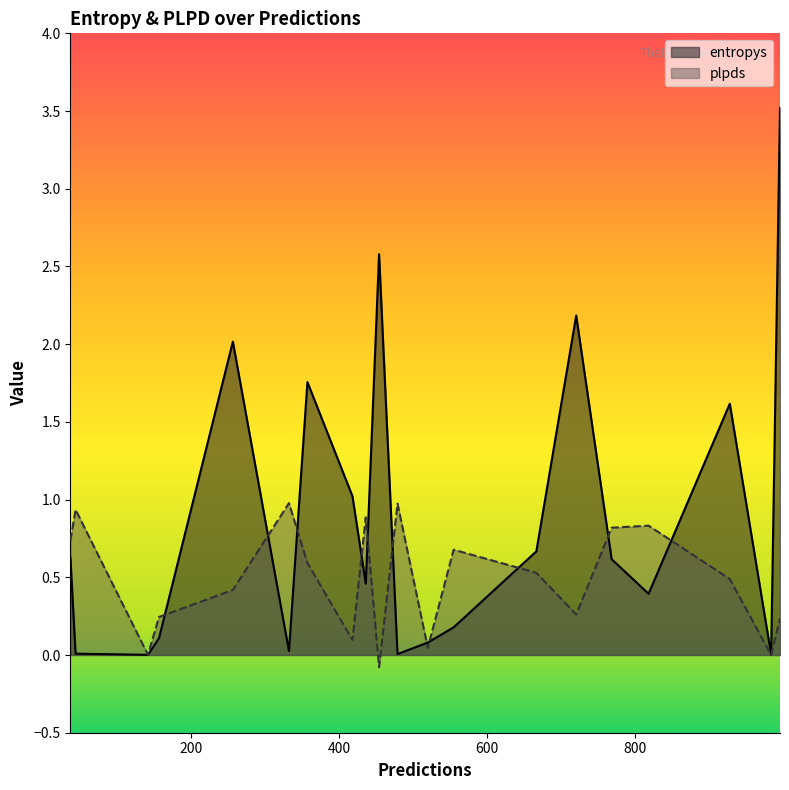

Which series has the widest spread of values?

entropys